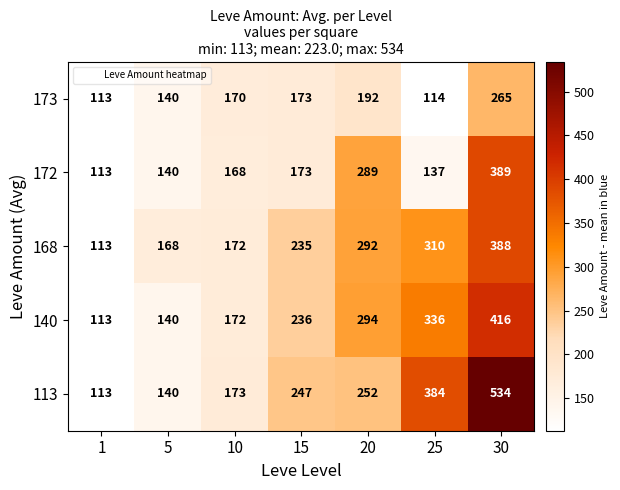

Between 20 and 25, which series saw the biggest shift?

172